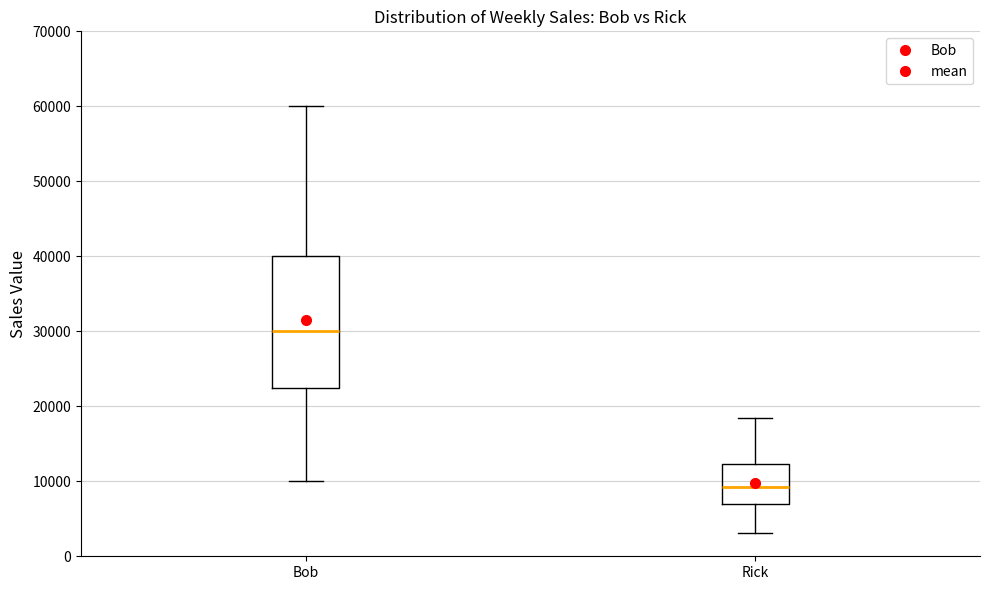

Which box has the highest median line?

Bob